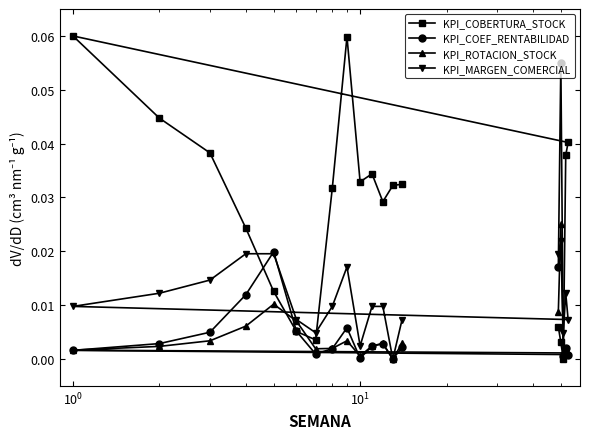

Which series has the largest range (max minus min)?

KPI_COBERTURA_STOCK